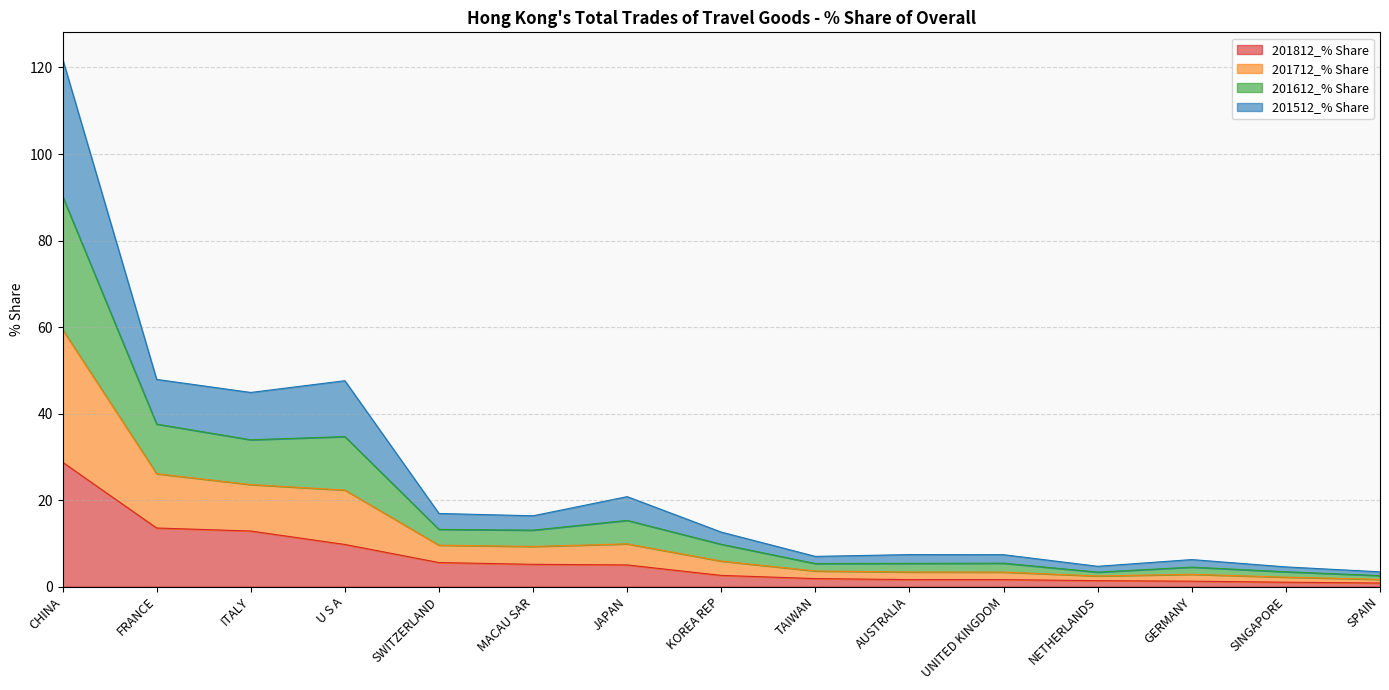

What are all the series names shown in the legend?

201812_% Share, 201712_% Share, 201612_% Share, 201512_% Share